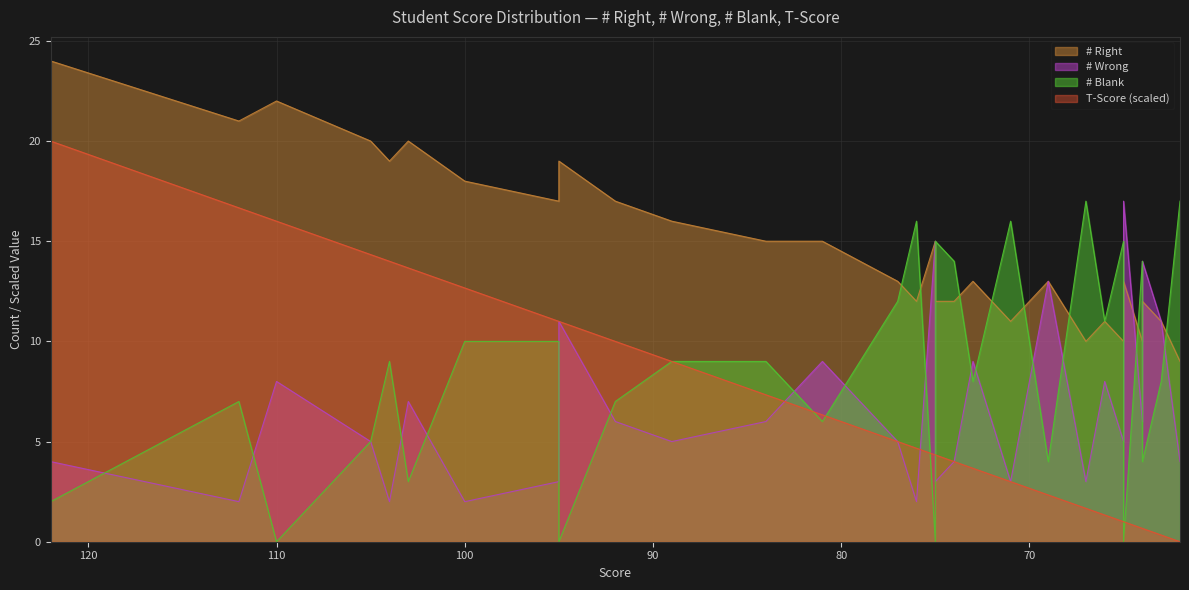

How many data points in T-Score are above 4?

24